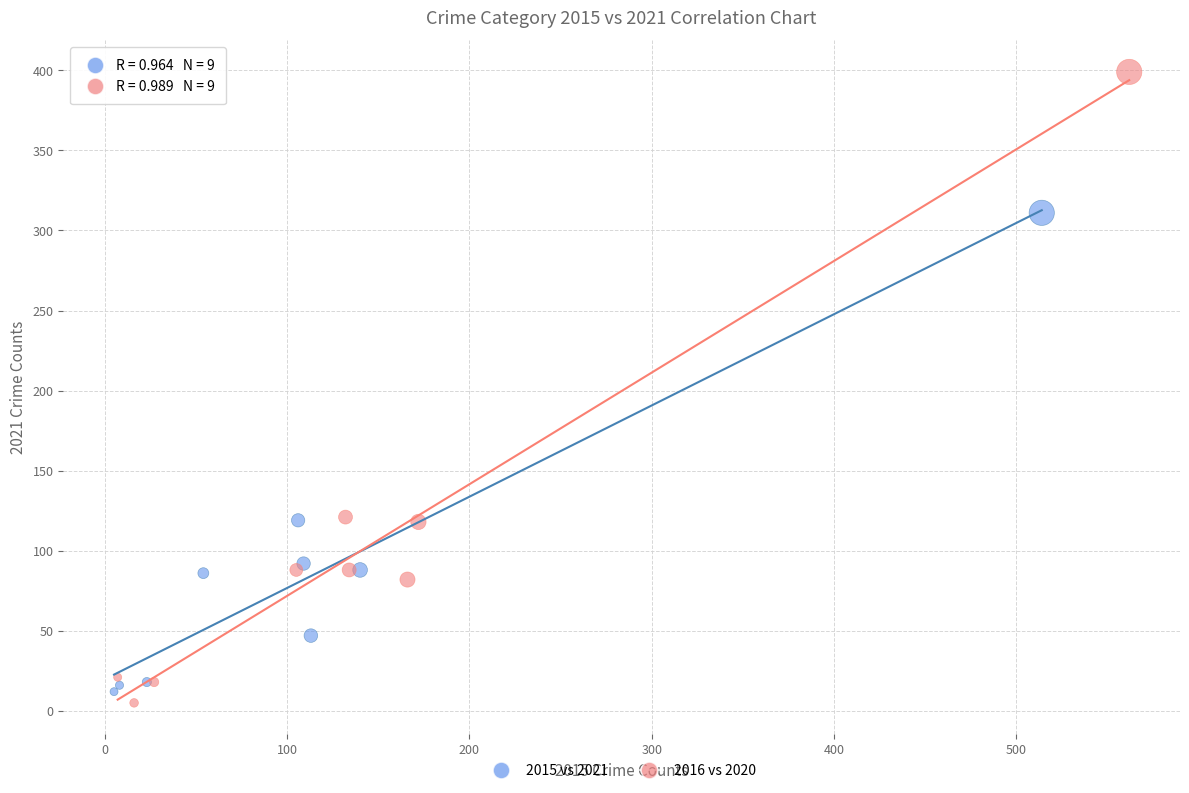

Which series contains the highest Y value?

2016 vs 2020